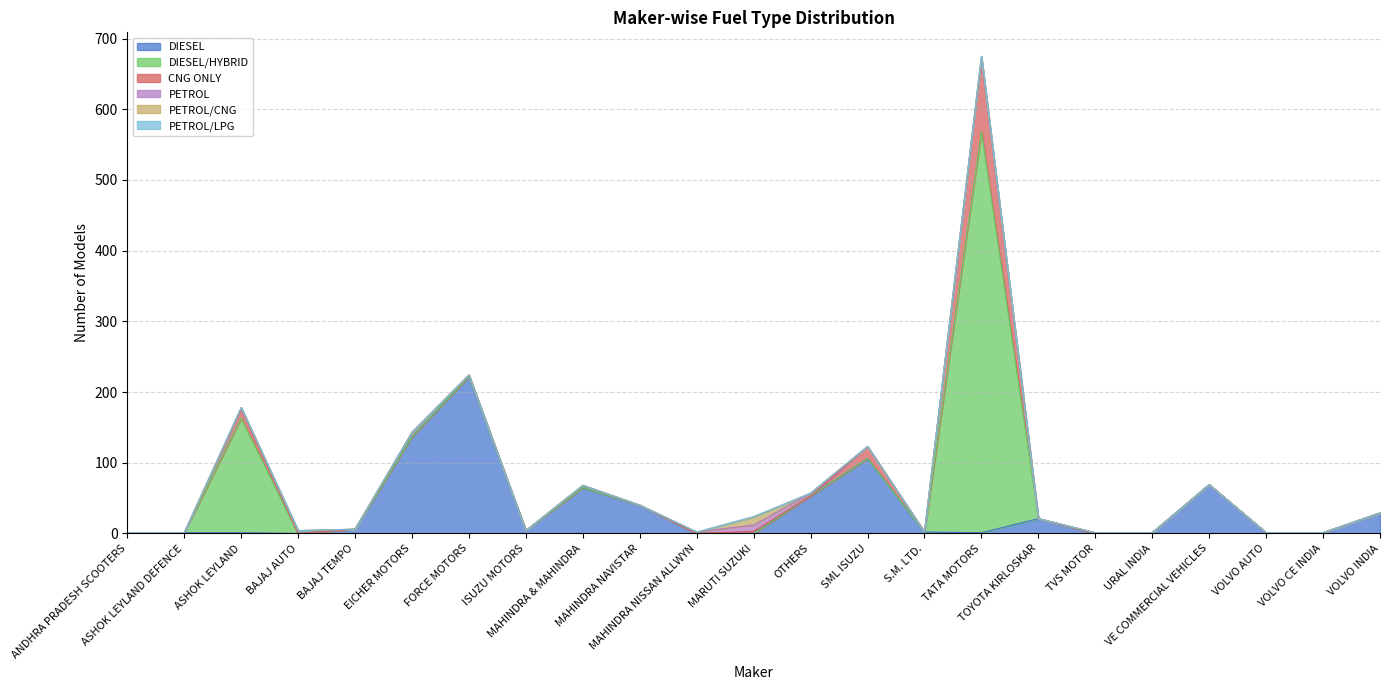

What are all the series names shown in the legend?

DIESEL, DIESEL/HYBRID, CNG ONLY, PETROL, PETROL/CNG, PETROL/LPG